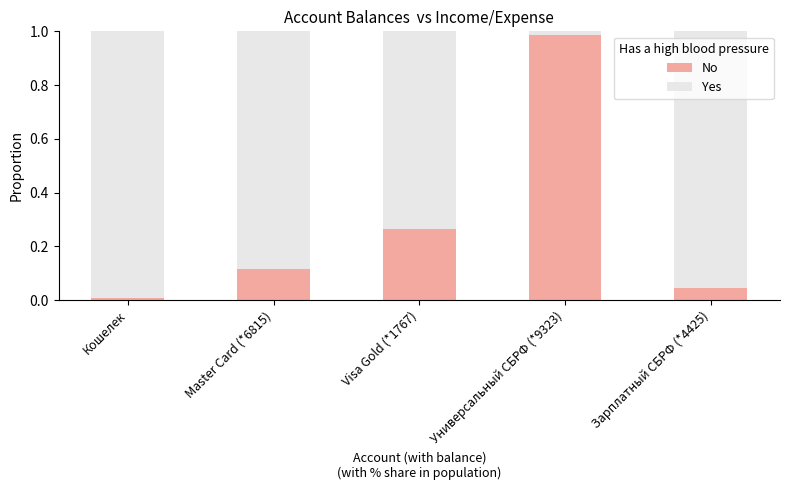

True or false: No has a value of 1.7 at Универсальный СБРФ (*9323).

False